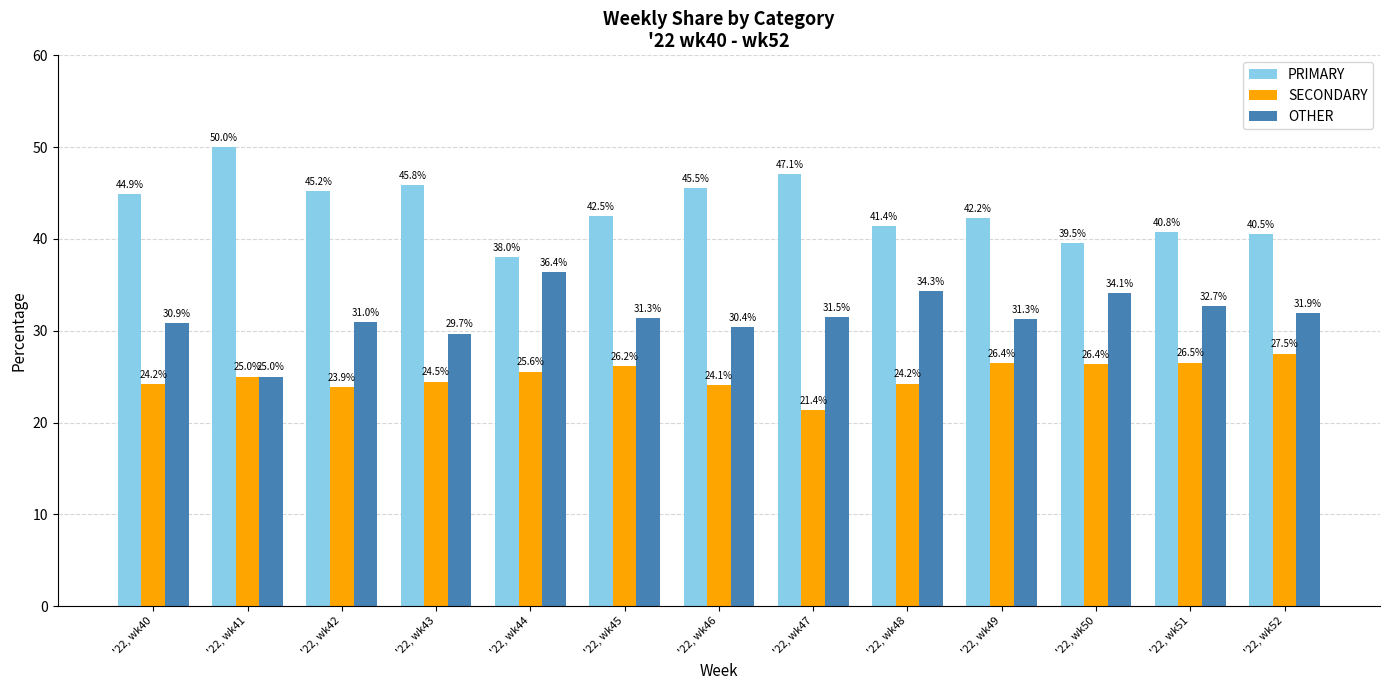

What is the sum of all PRIMARY values?

563.6